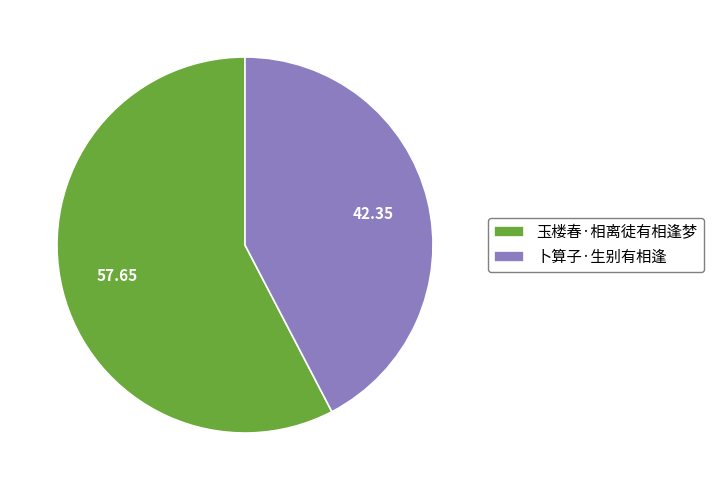

How many segments does this pie chart have?

2